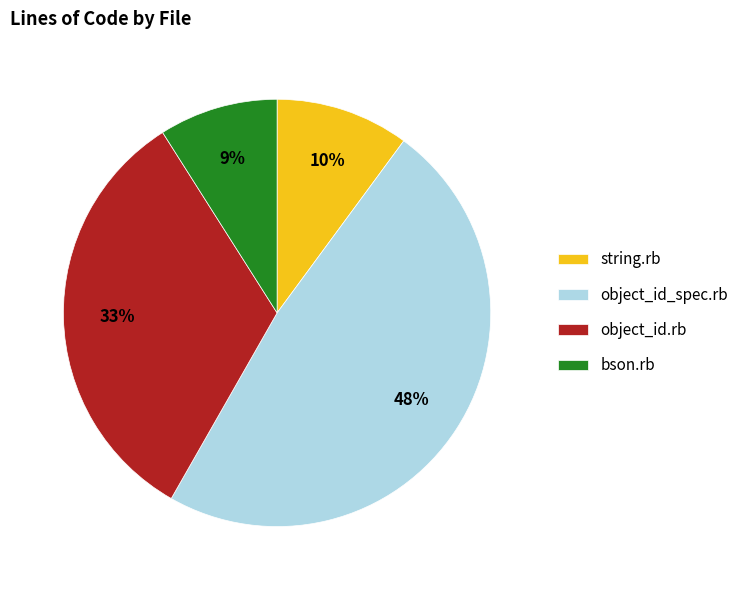

Approximately how many times larger is the value at object_id.rb compared to object_id_spec.rb?

0.7